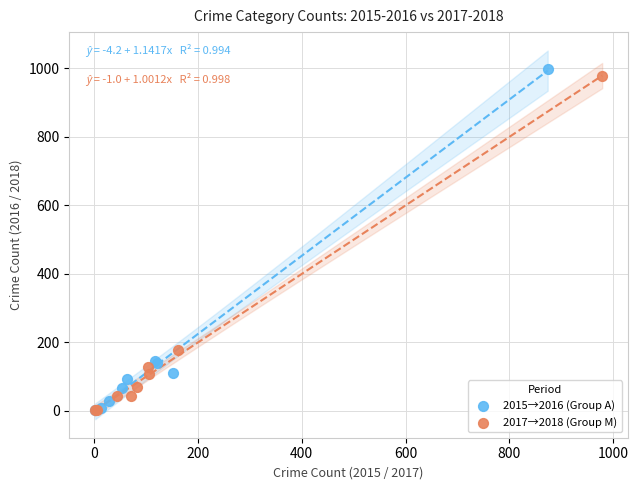

Which series contains the highest Y value?

2015→2016 (Group A)